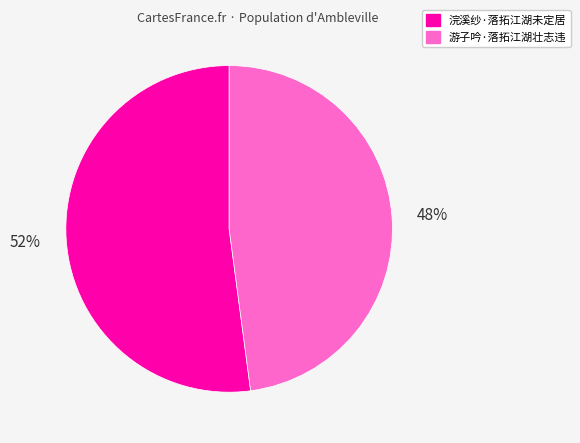

Count the number of slices in the pie.

2